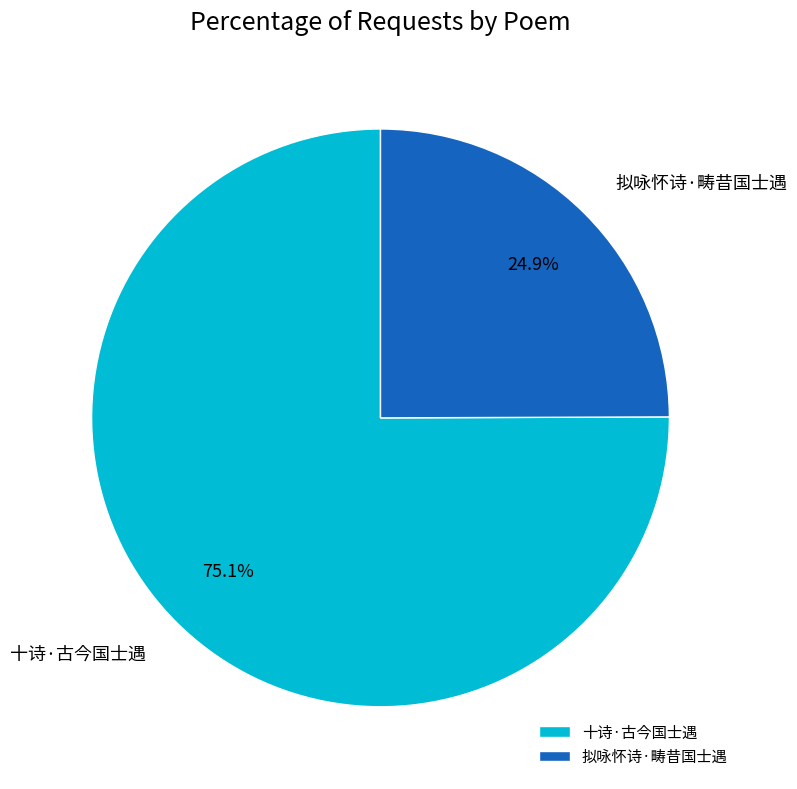

Which has a higher value, 拟咏怀诗·畴昔国士遇 or 十诗·古今国士遇?

十诗·古今国士遇